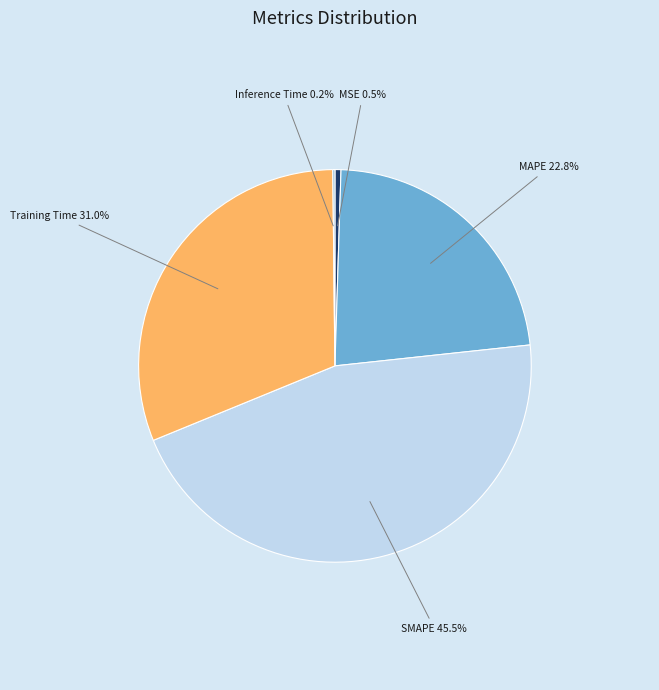

What is the largest slice in the pie chart?

SMAPE